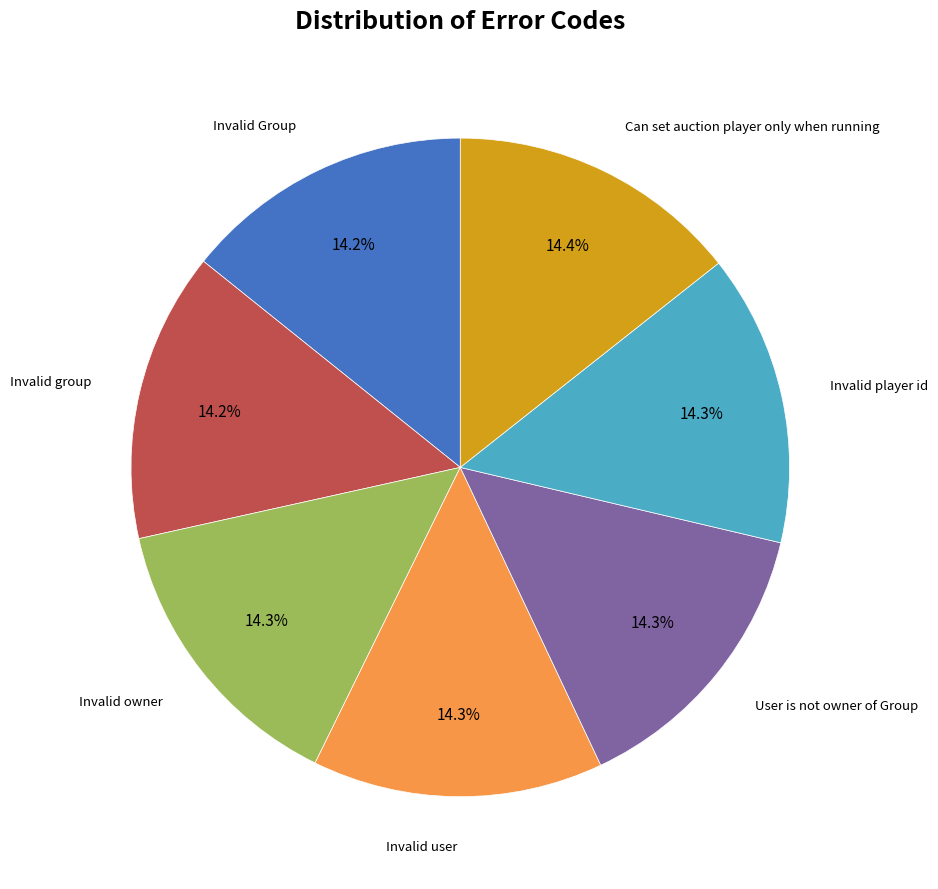

Is there a majority slice in this chart?

No